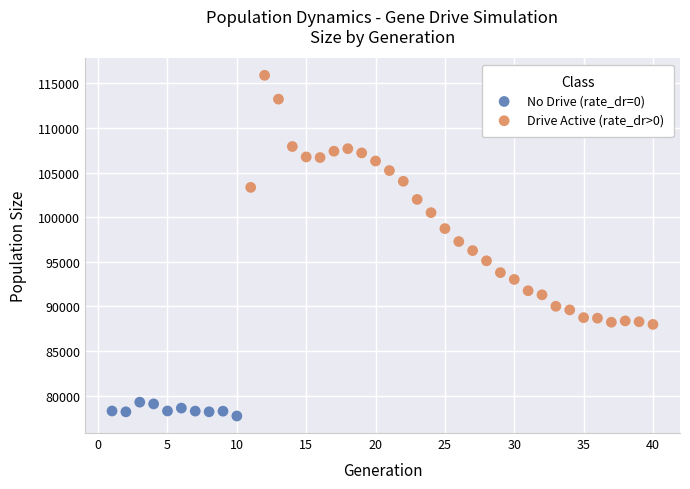

Which series has the widest spread of Y values?

Drive Active (rate_dr>0)